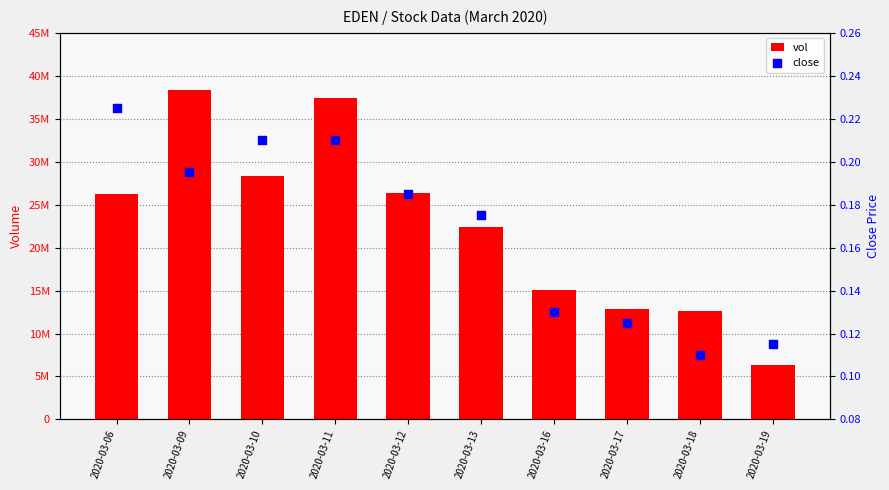

Which series has the largest total across all categories?

vol